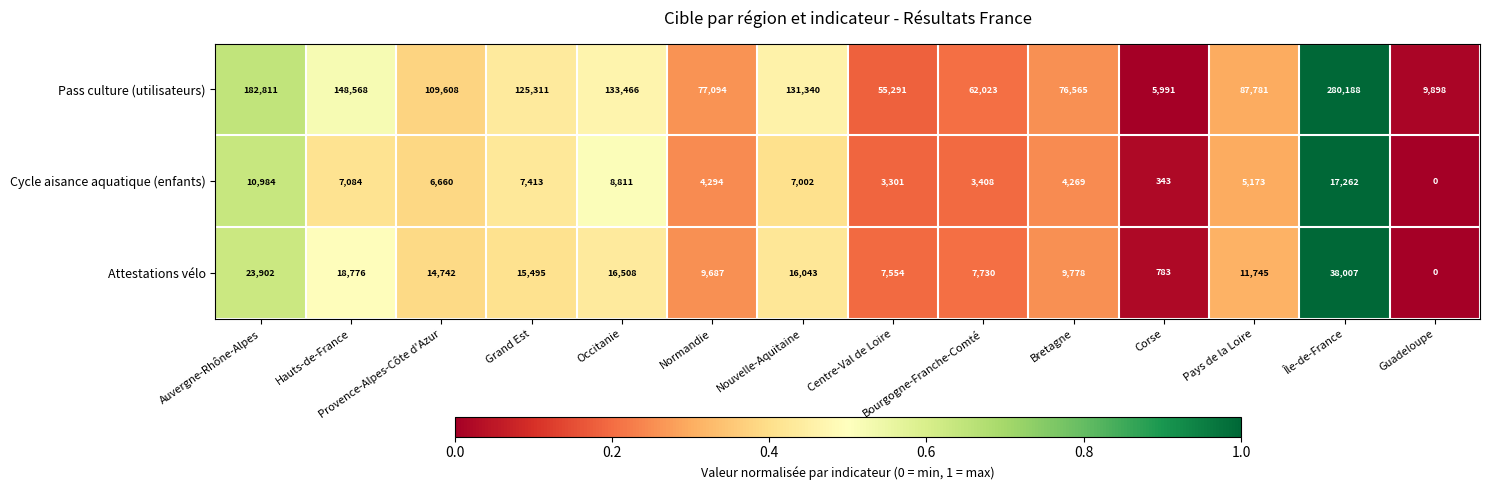

At how many categories does at least one series exceed 0?

14